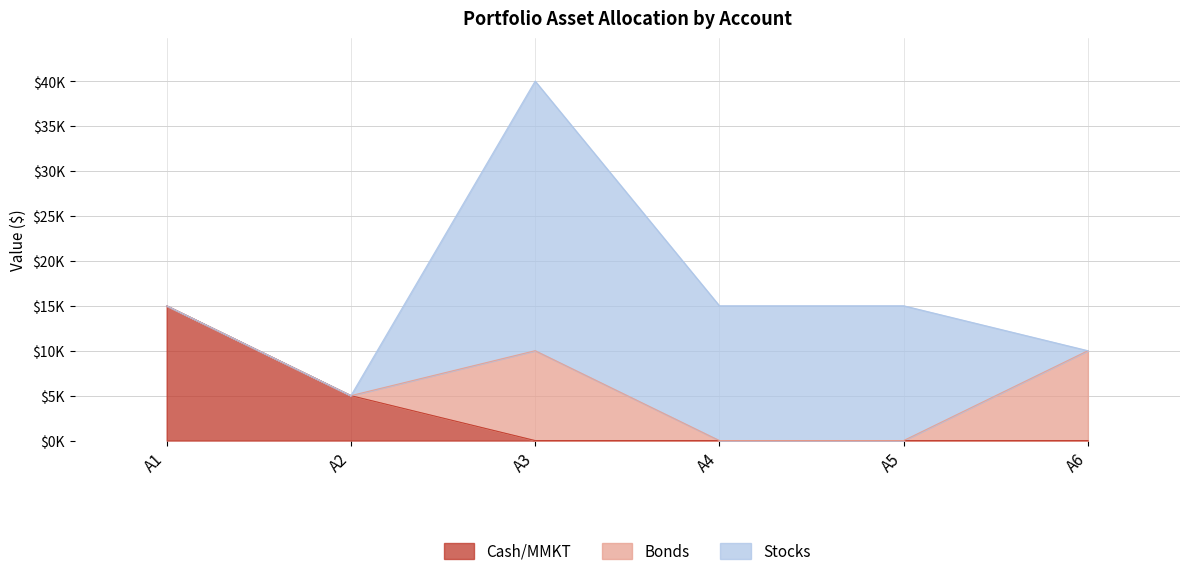

Which series has the largest total across all categories?

Stocks